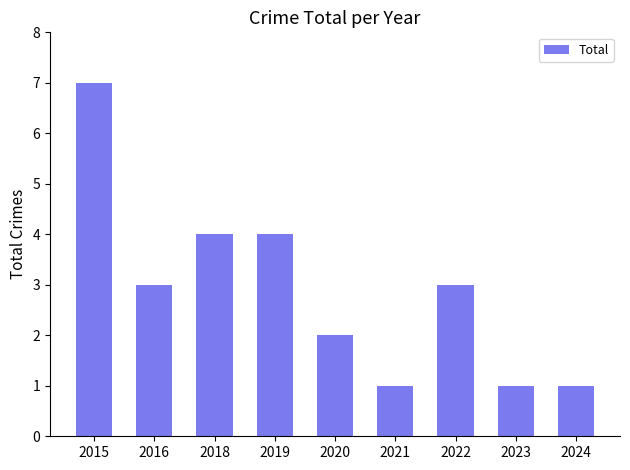

What is the sum of all values?

26